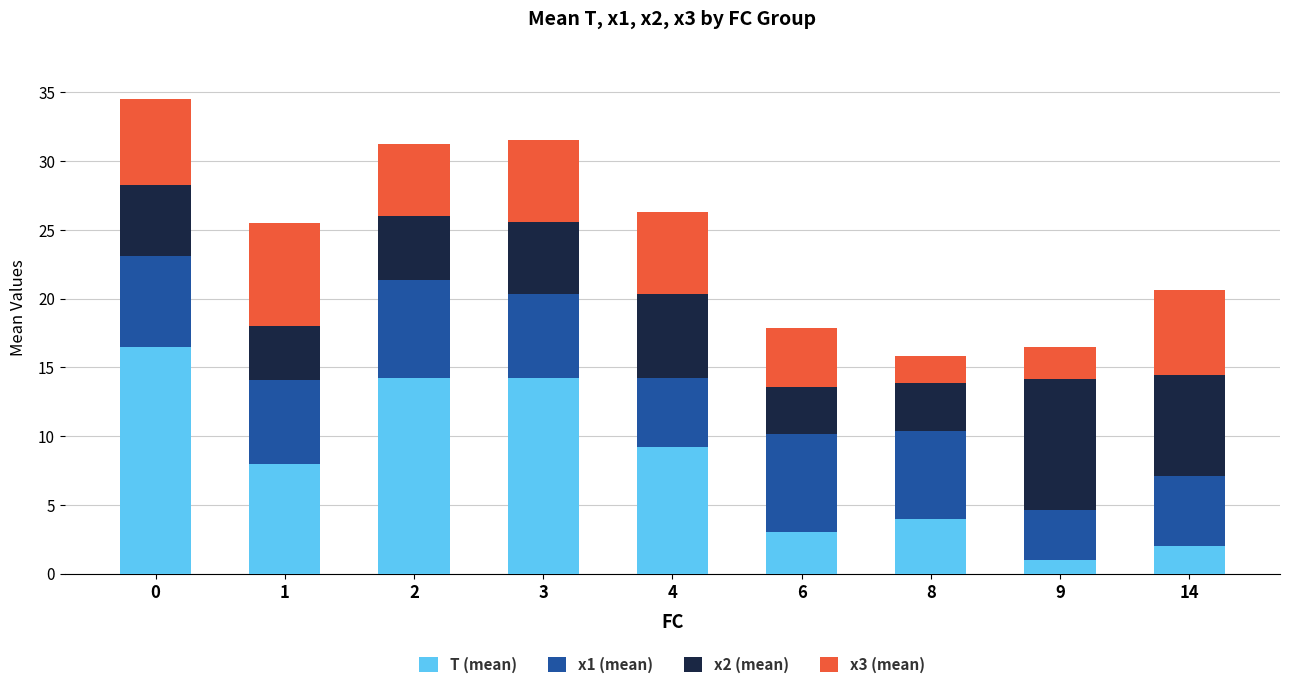

How many bars are there in total?

9